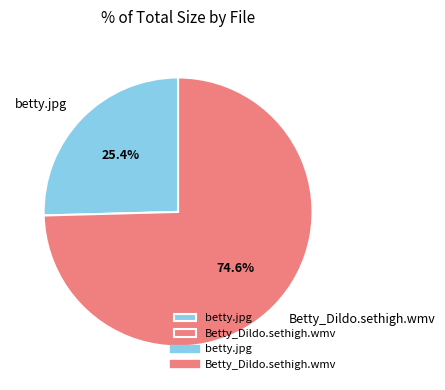

How much of the chart is everything except betty.jpg?

74.6%